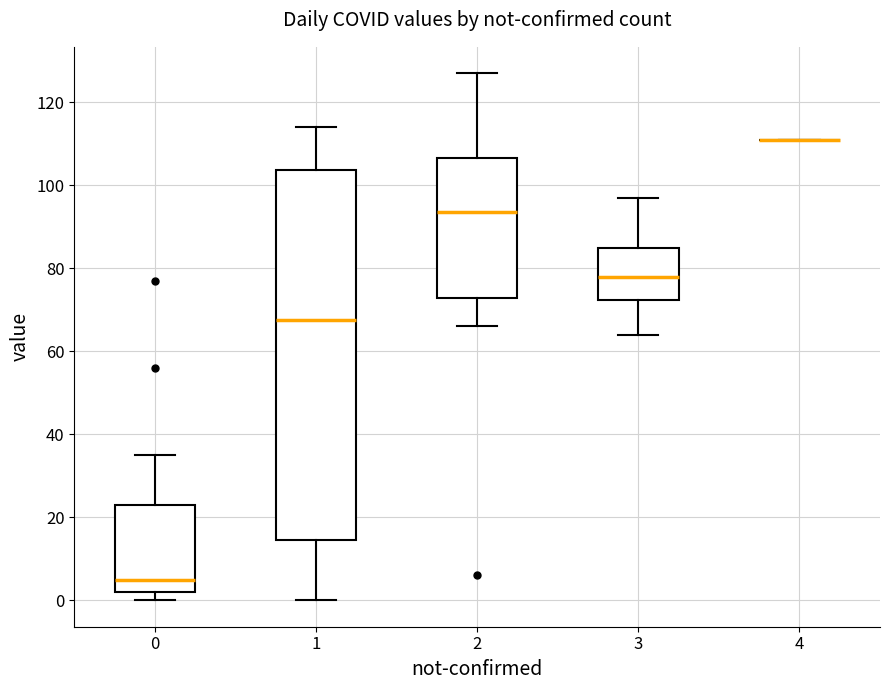

Comparing the boxes themselves (not the whiskers), which one is the tallest?

1